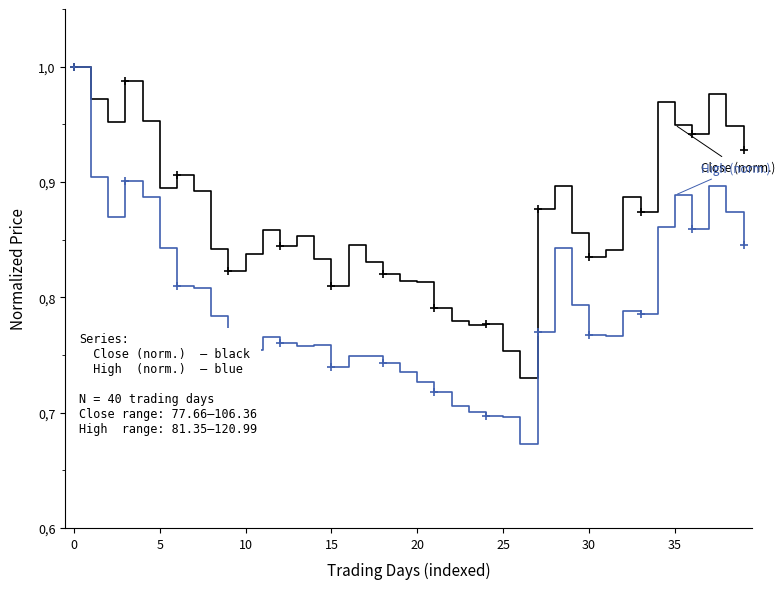

What is the value of the High (norm.) point at the 9th from the left?

0.8